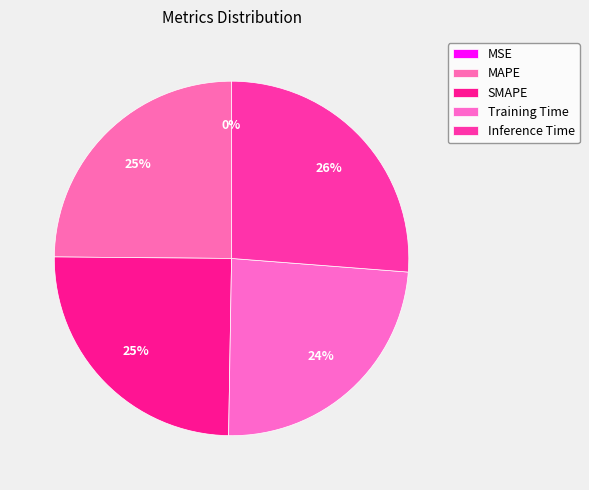

Is Inference Time the majority of the pie?

No